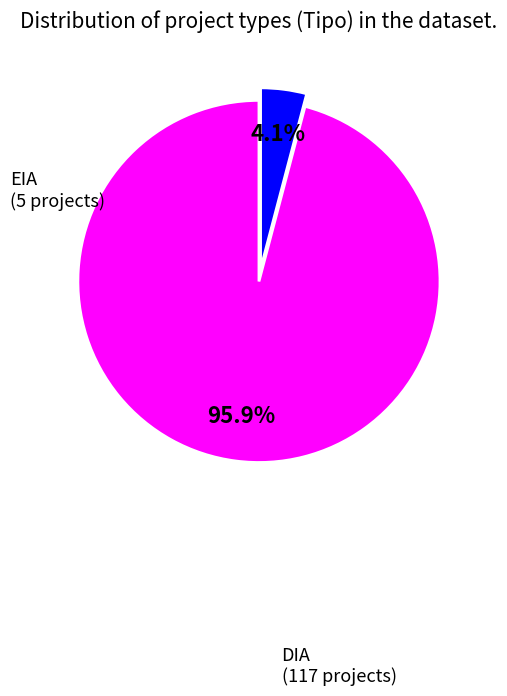

What percentage is NOT represented by EIA?

95.9%